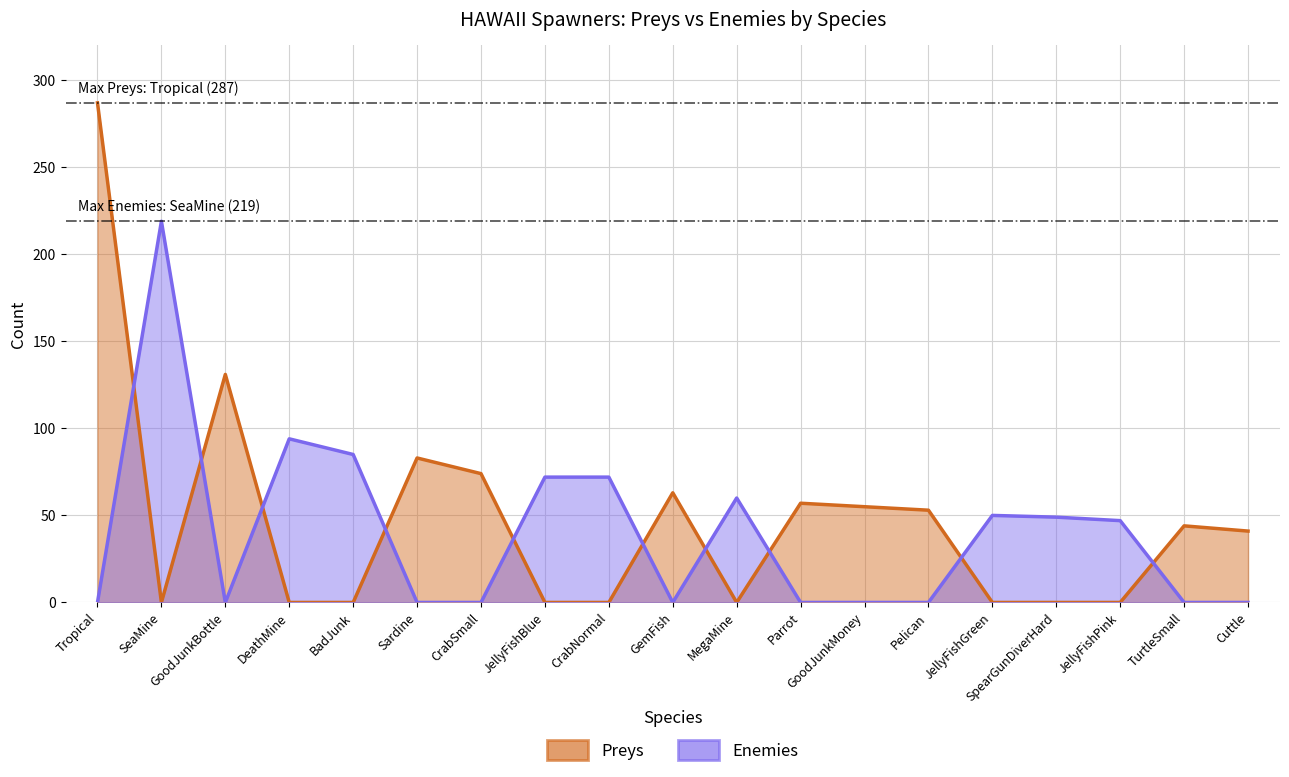

True or false: Enemies has a value of 0 at Parrot.

True